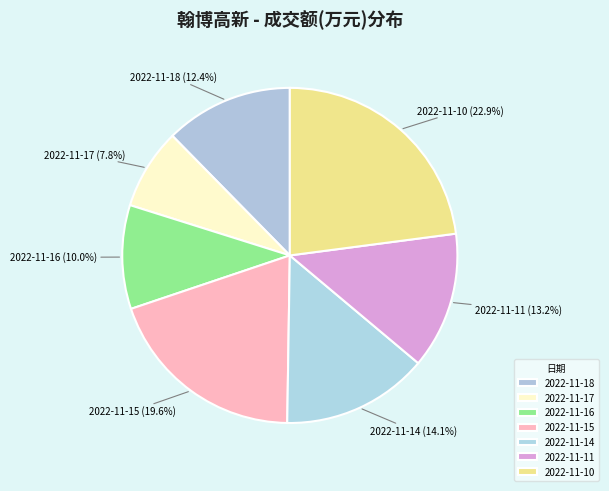

What is the largest slice in the pie chart?

2022-11-10